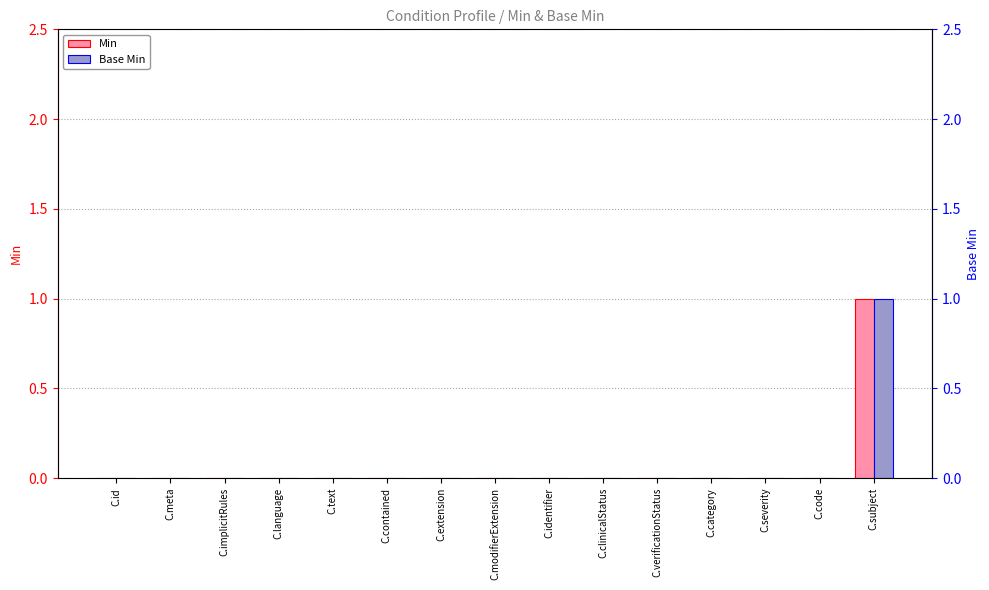

How many bars are there in total?

30